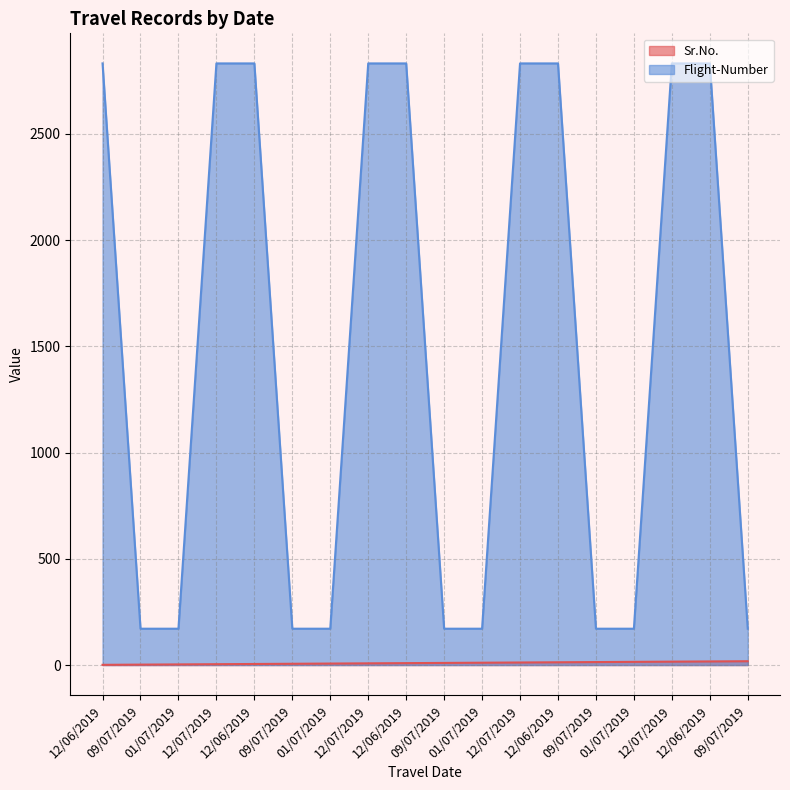

Which series changed the most between 09/07/2019 and 12/07/2019?

Flight-Number